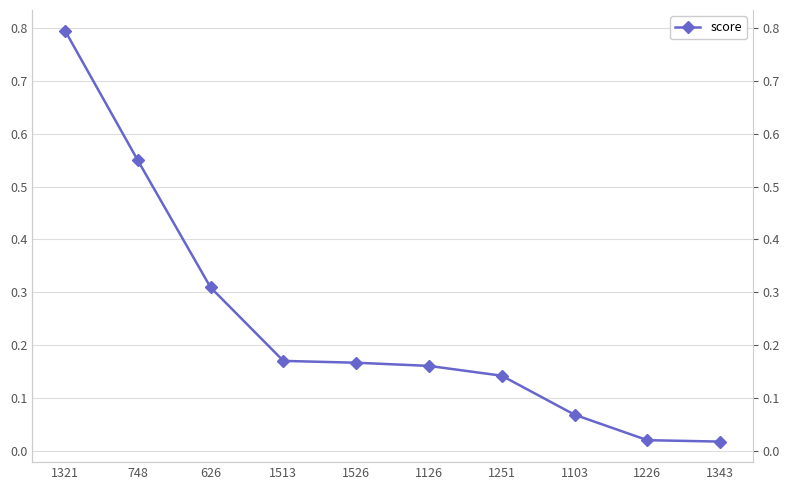

The chart shows a value of 0.3 at 626. True or false?

True